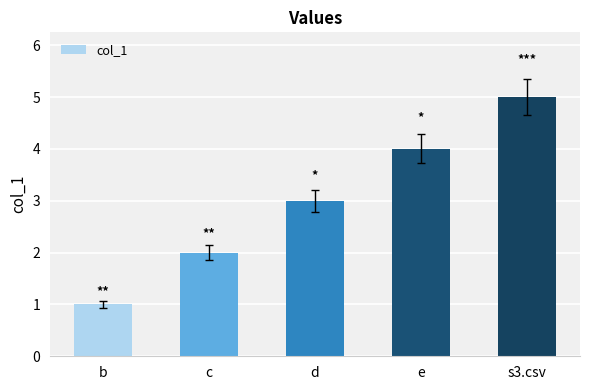

Count the values in the range 2 to 4.

3